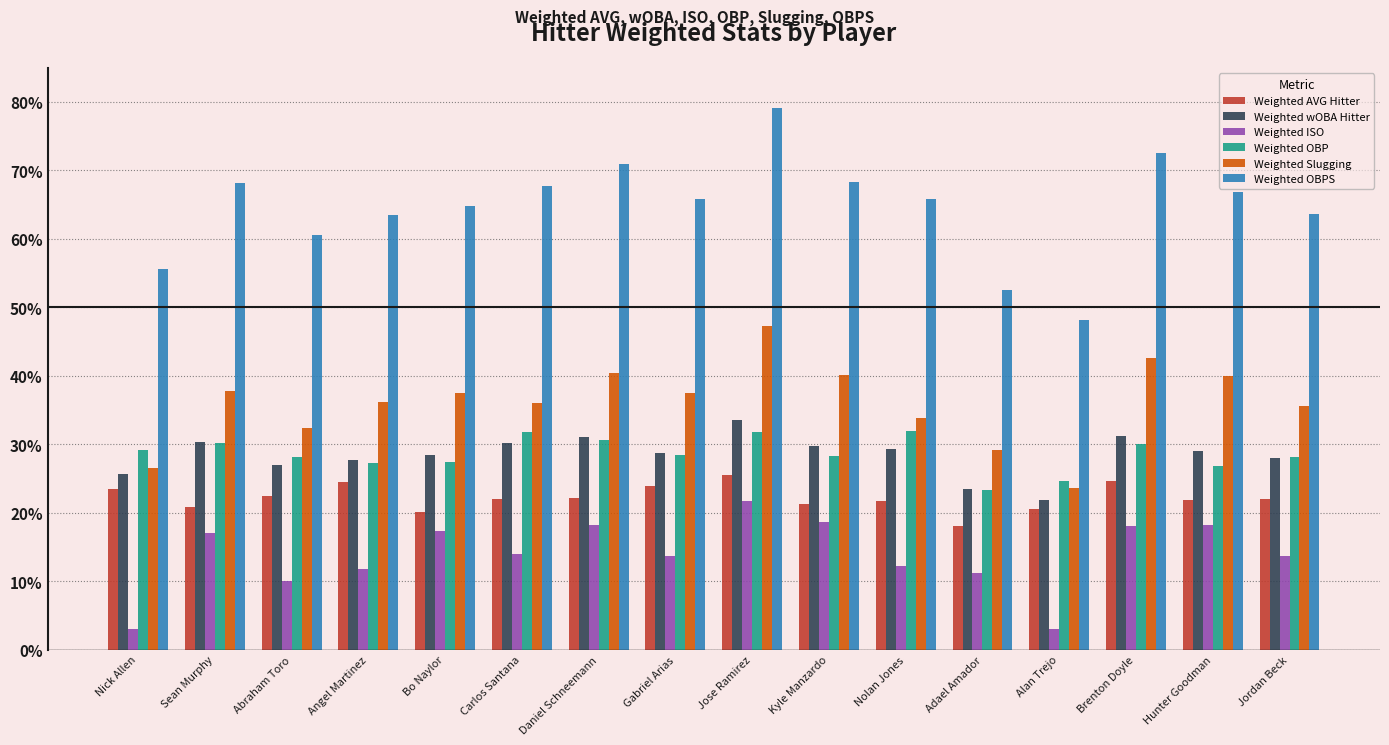

What is the value of the Weighted OBP bar at the 14th from the left?

0.3